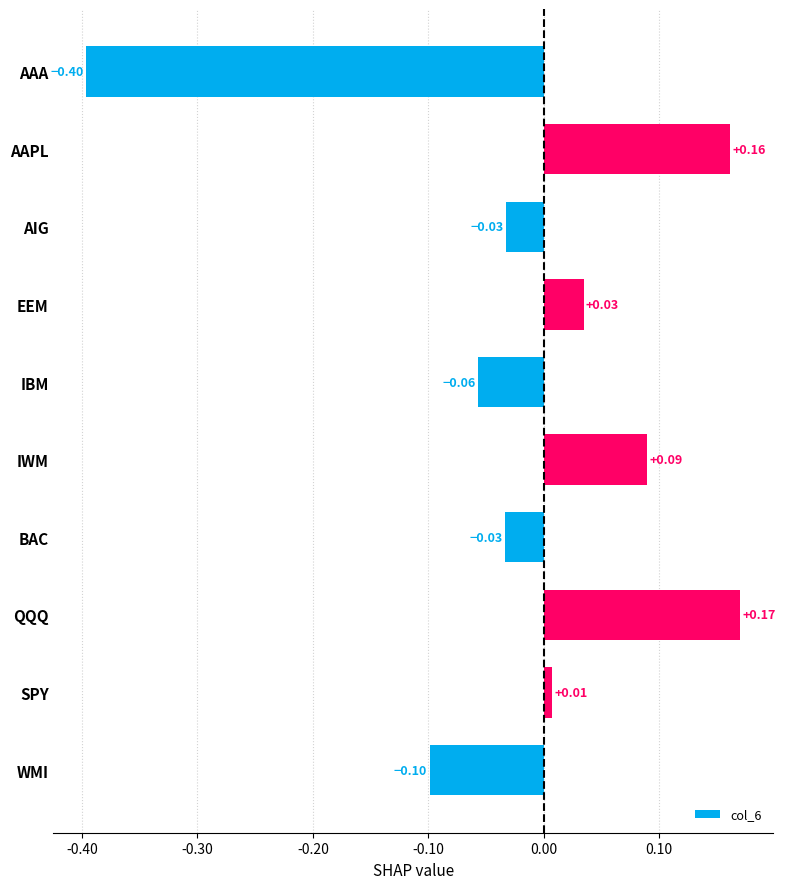

Which label corresponds to the smallest value in the chart?

AAA